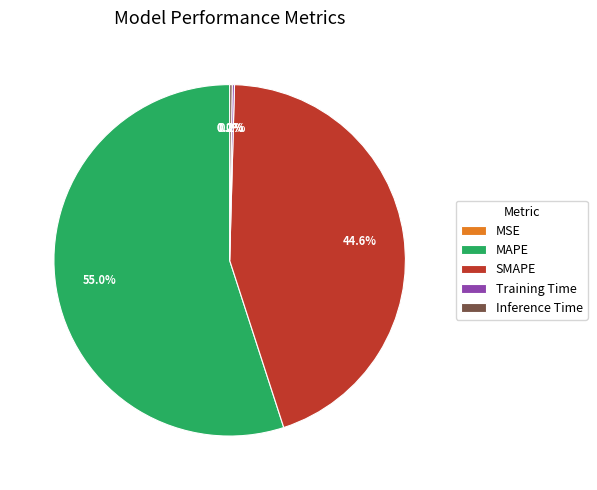

Which category accounts for the majority?

MAPE